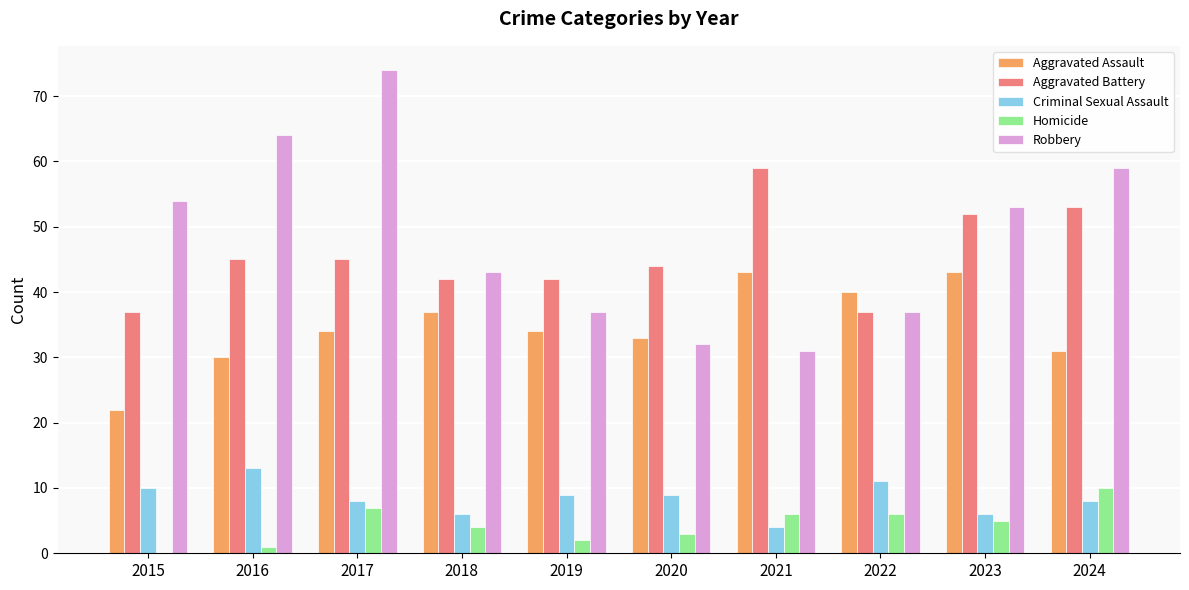

Reading right to left, transcribe all the data shown in this chart.

Aggravated Assault: 2024=31	2023=43	2022=40	2021=43	2020=33	2019=34	2018=37	2017=34	2016=30	2015=22
Aggravated Battery: 2024=53	2023=52	2022=37	2021=59	2020=44	2019=42	2018=42	2017=45	2016=45	2015=37
Criminal Sexual Assault: 2024=8	2023=6	2022=11	2021=4	2020=9	2019=9	2018=6	2017=8	2016=13	2015=10
Homicide: 2024=10	2023=5	2022=6	2021=6	2020=3	2019=2	2018=4	2017=7	2016=1	2015=0
Robbery: 2024=59	2023=53	2022=37	2021=31	2020=32	2019=37	2018=43	2017=74	2016=64	2015=54